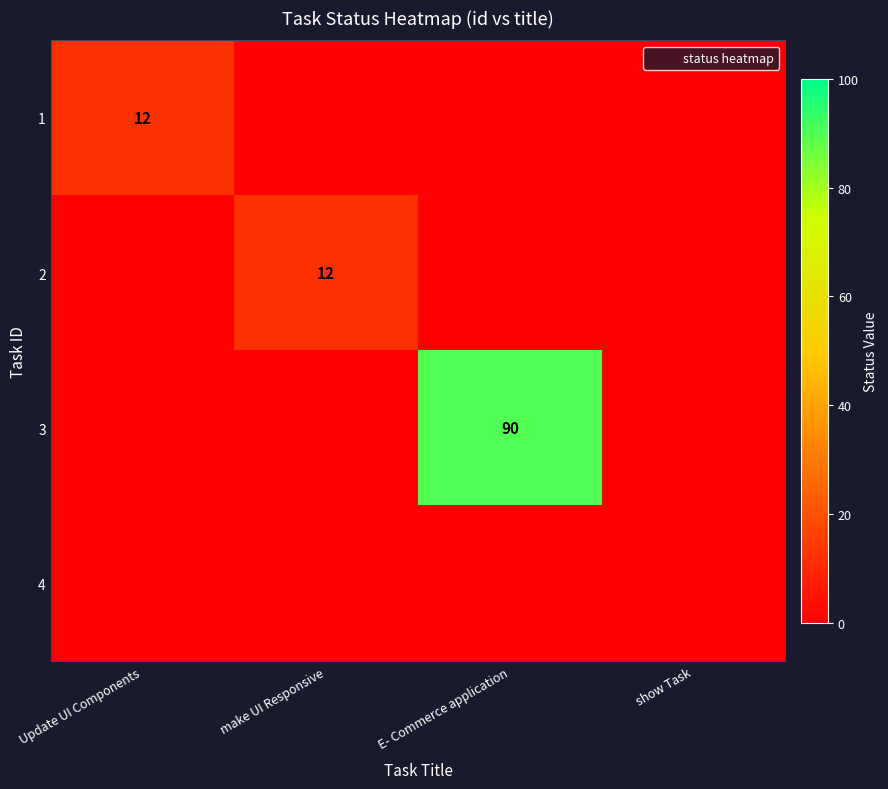

The value of 1 at Update UI Components is 12. True or false?

True